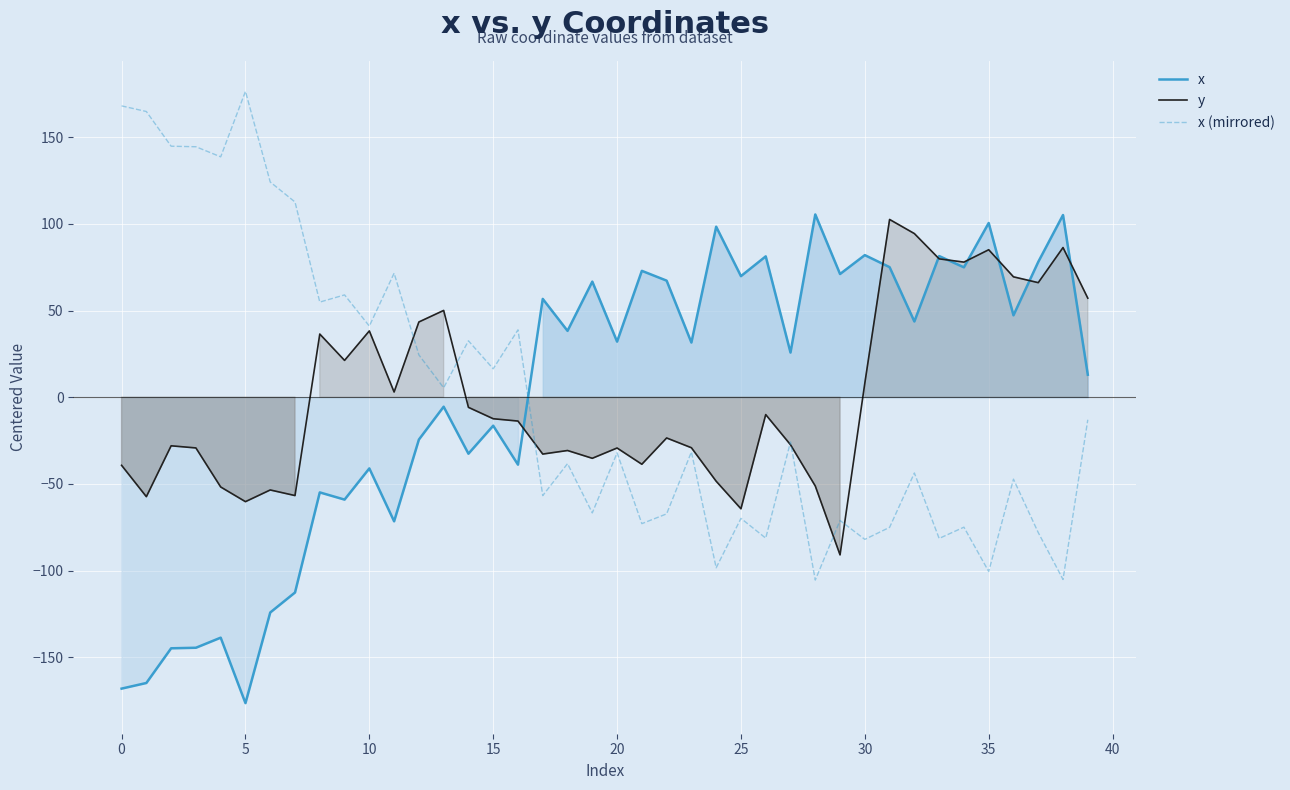

Is it true that y equals 1.7 at 11?

False